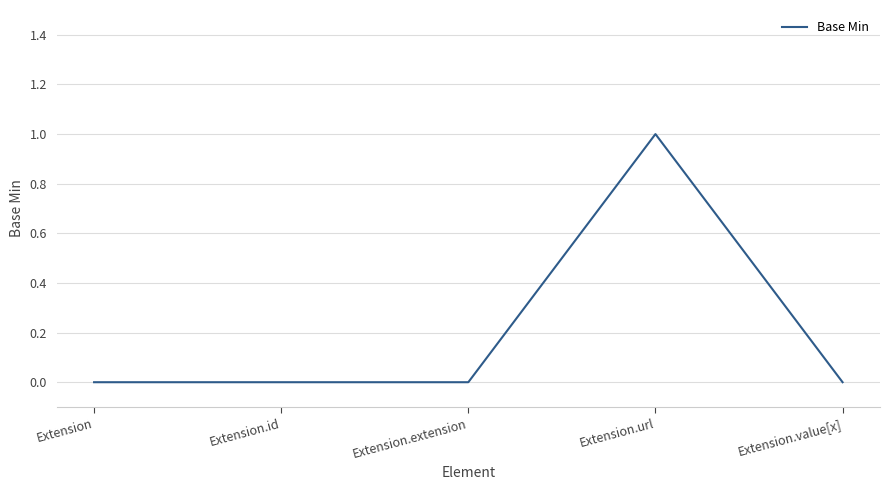

What is the change in value from Extension.id to Extension.url?

+1